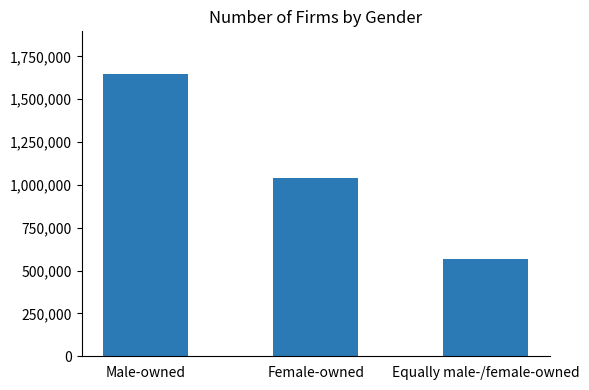

What position from the right is Female-owned?

2